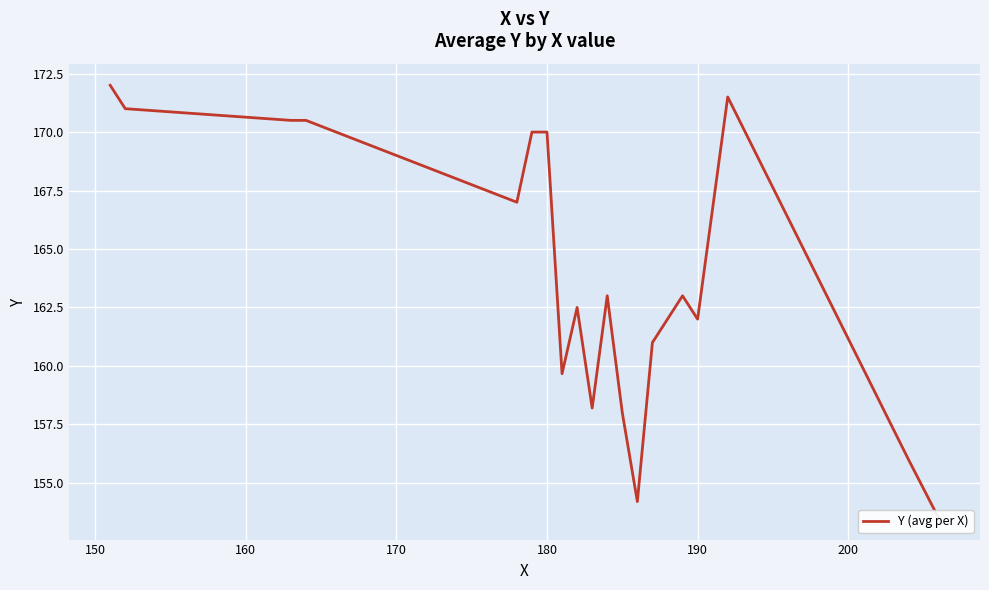

What is the greatest value displayed?

172.0